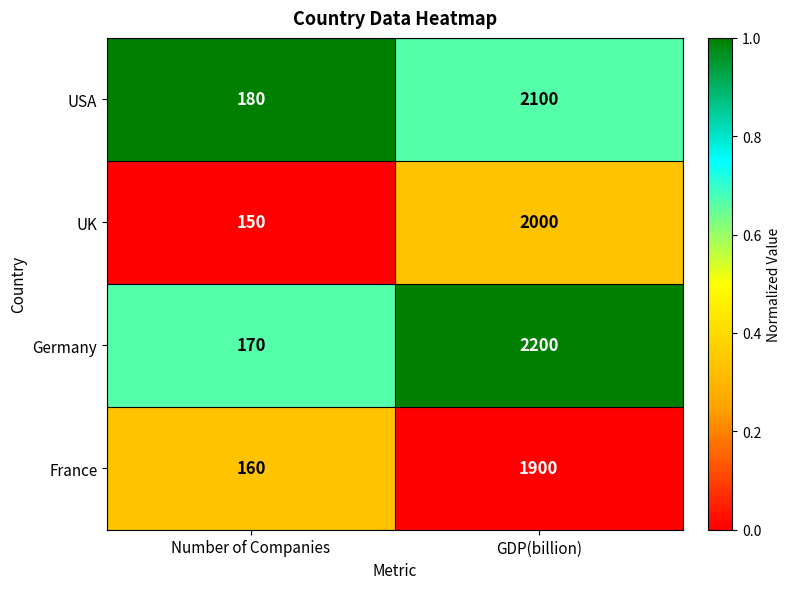

Reading right to left, what are all the values shown in this chart?

USA: 2100	180
UK: 2000	150
Germany: 2200	170
France: 1900	160